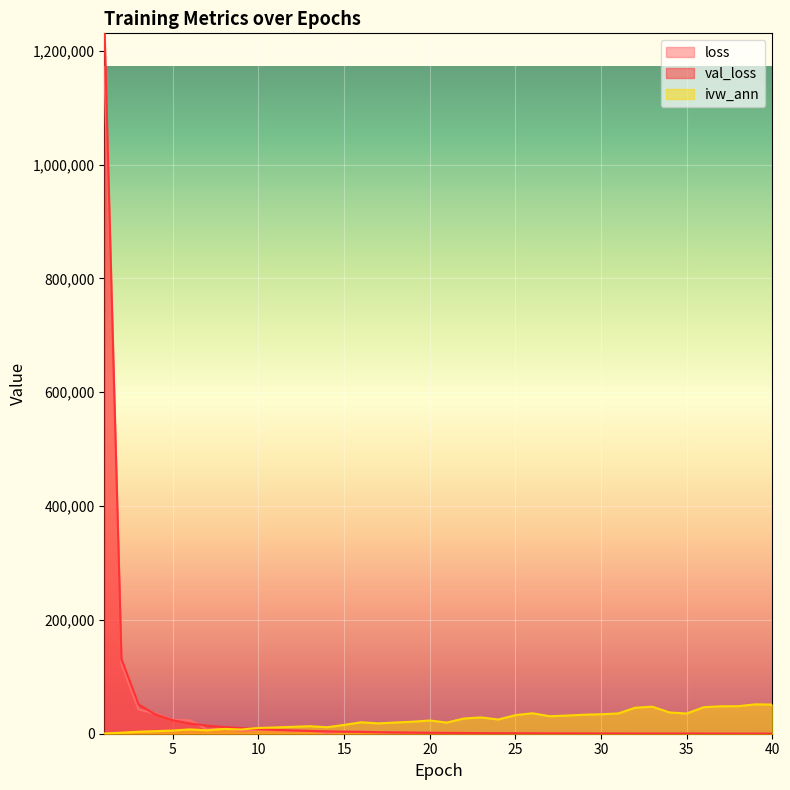

Between which two adjacent categories do ivw_ann and loss first intersect?

8.0 and 9.0